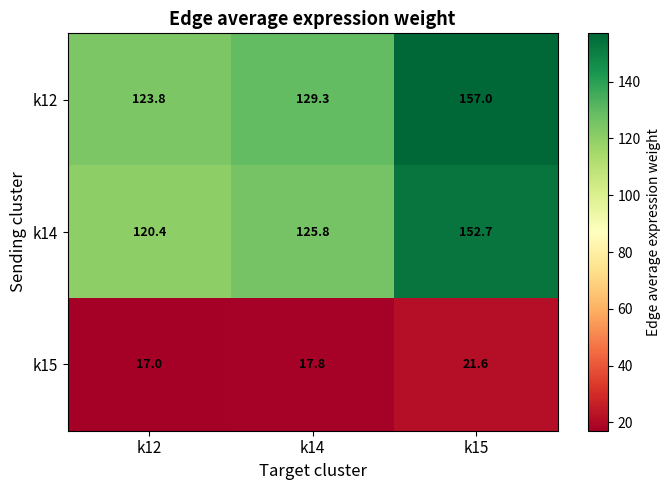

Which category has the lowest value in the k15 series?

k12